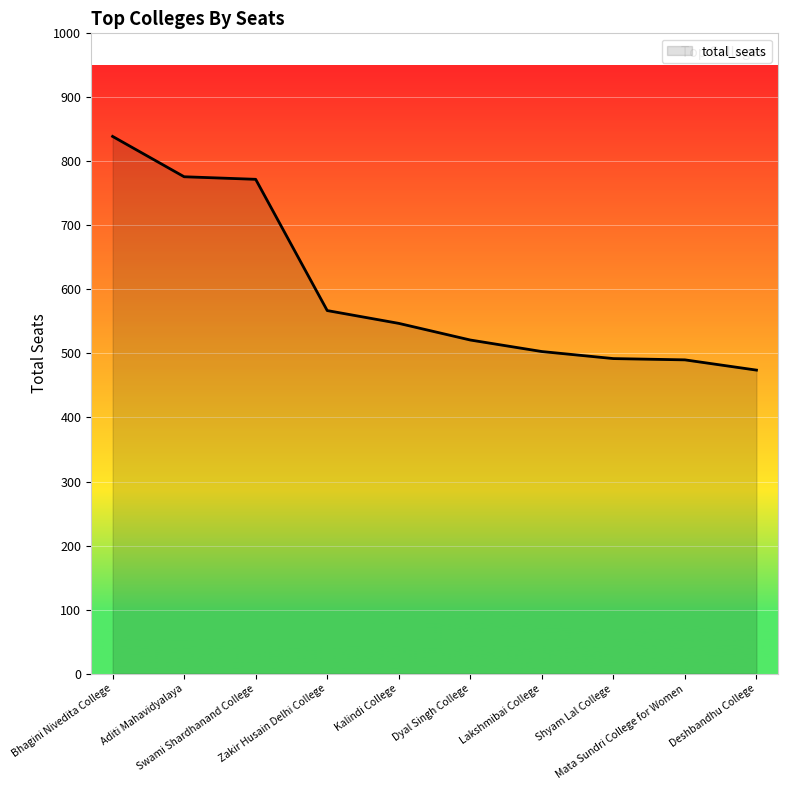

Where is the data nearest to the value 656?

Zakir Husain Delhi College